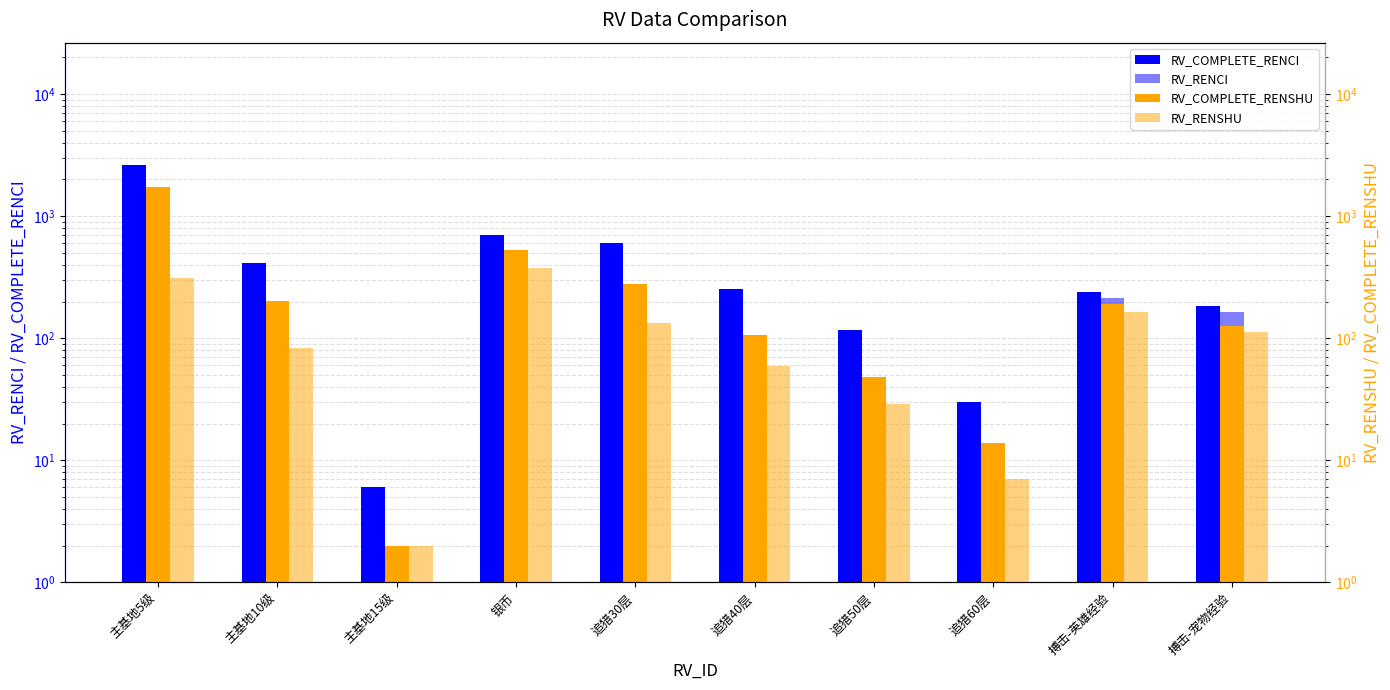

Count the number of data series in this chart.

4